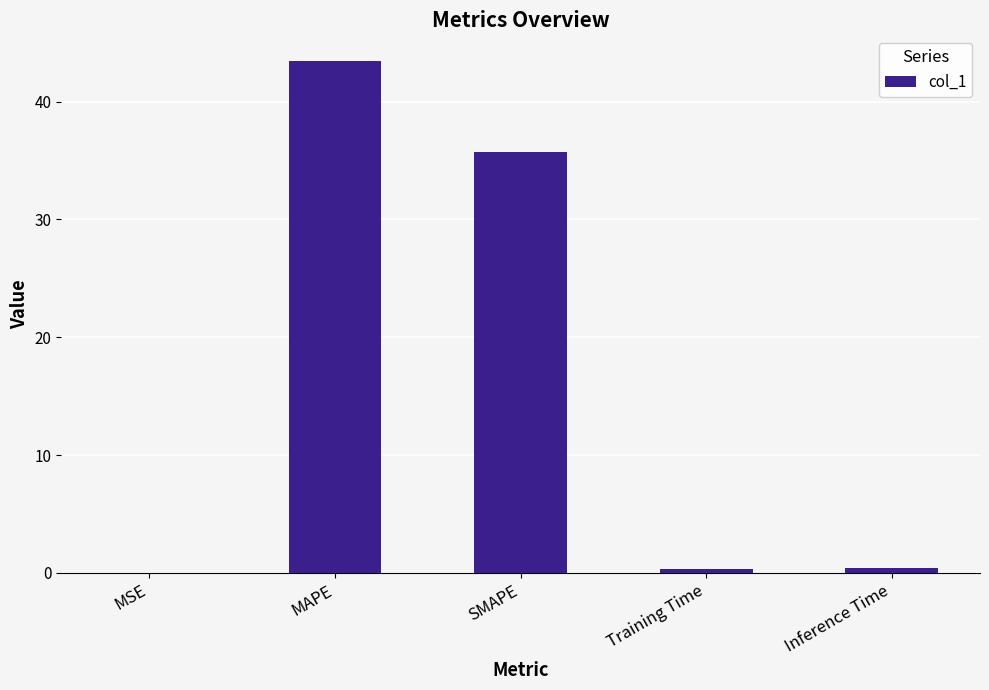

Are the bars horizontal?

No